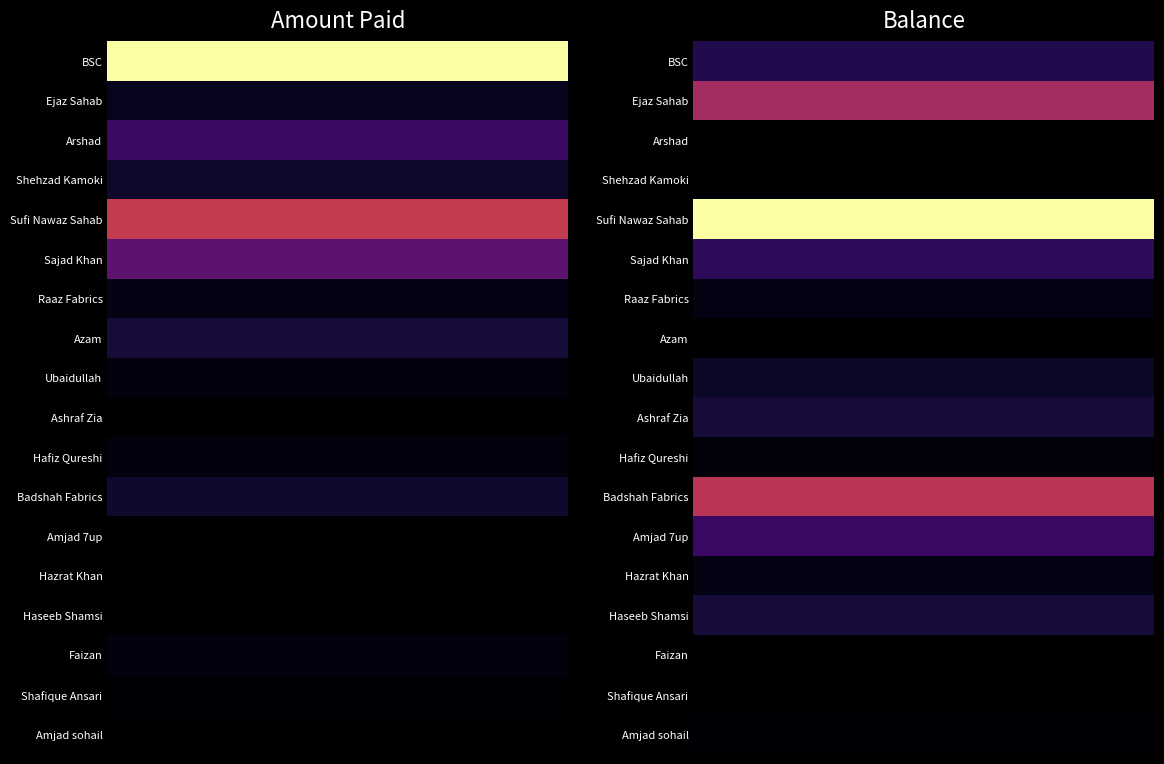

Which series changed the most between 0 and 1?

BSC